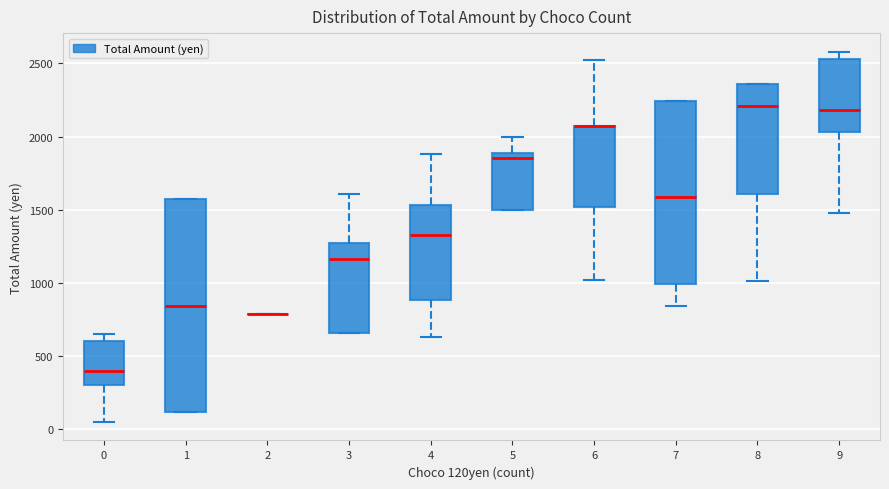

Where is the upper edge of the box at x = 1 on the y-axis? The values are not printed on the chart, so give them approximately, as read against the axis.

1550